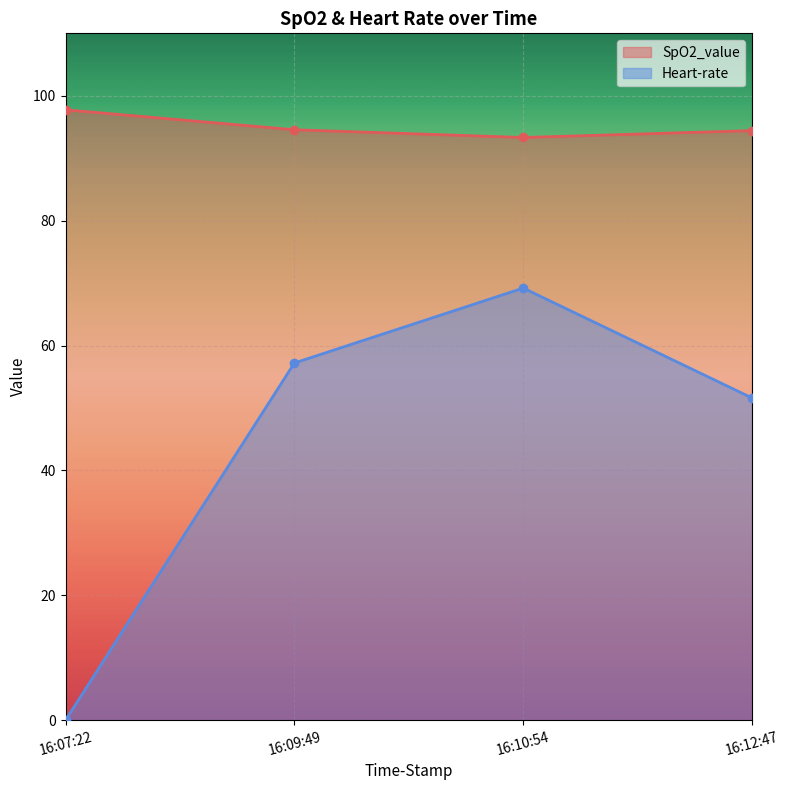

At how many categories does at least one series exceed 50?

4